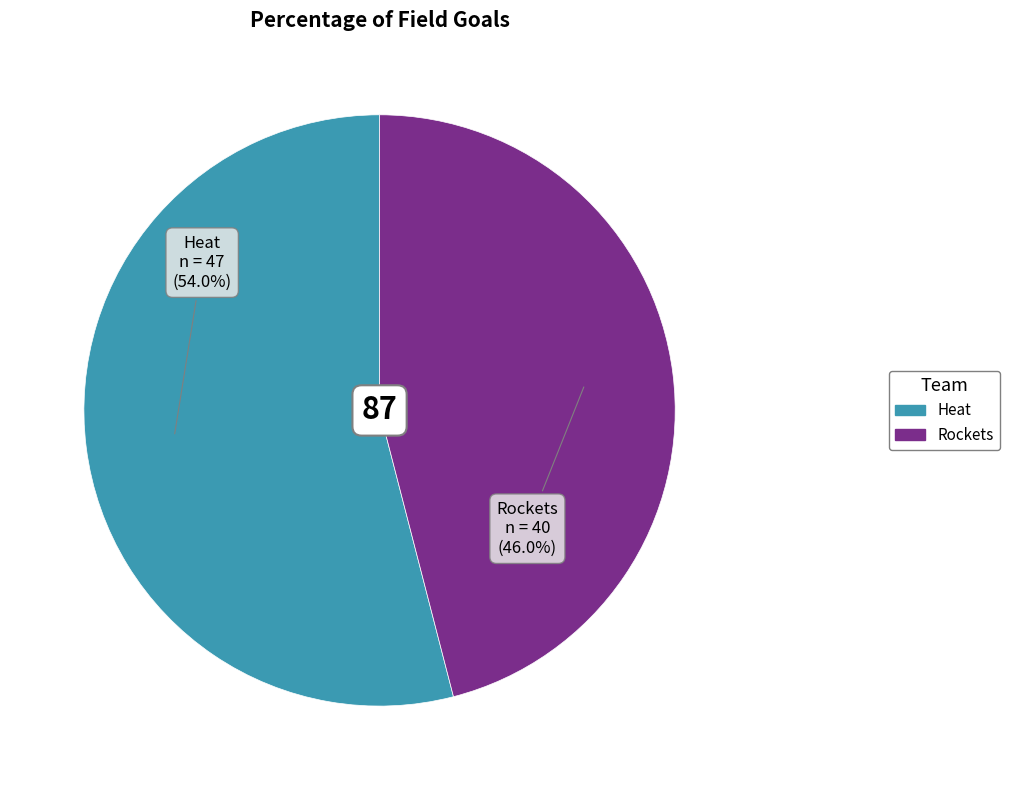

To the nearest percent, what is the combined percentage of Heat and Rockets?

100%